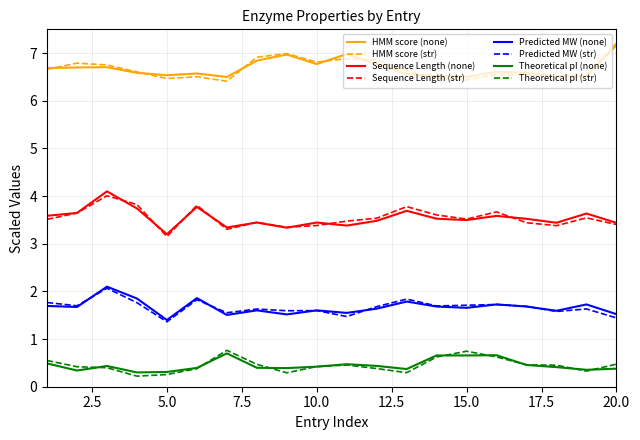

What is the lowest value of the Sequence Length (none) series?

3.2